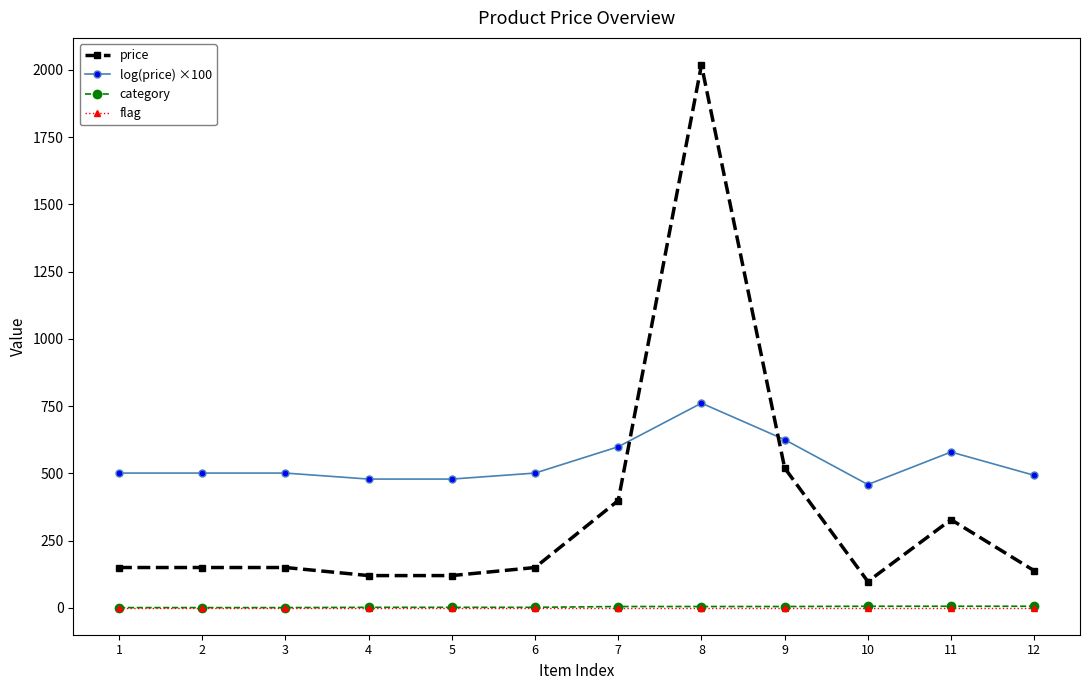

What is the average value of the price series?

361.8